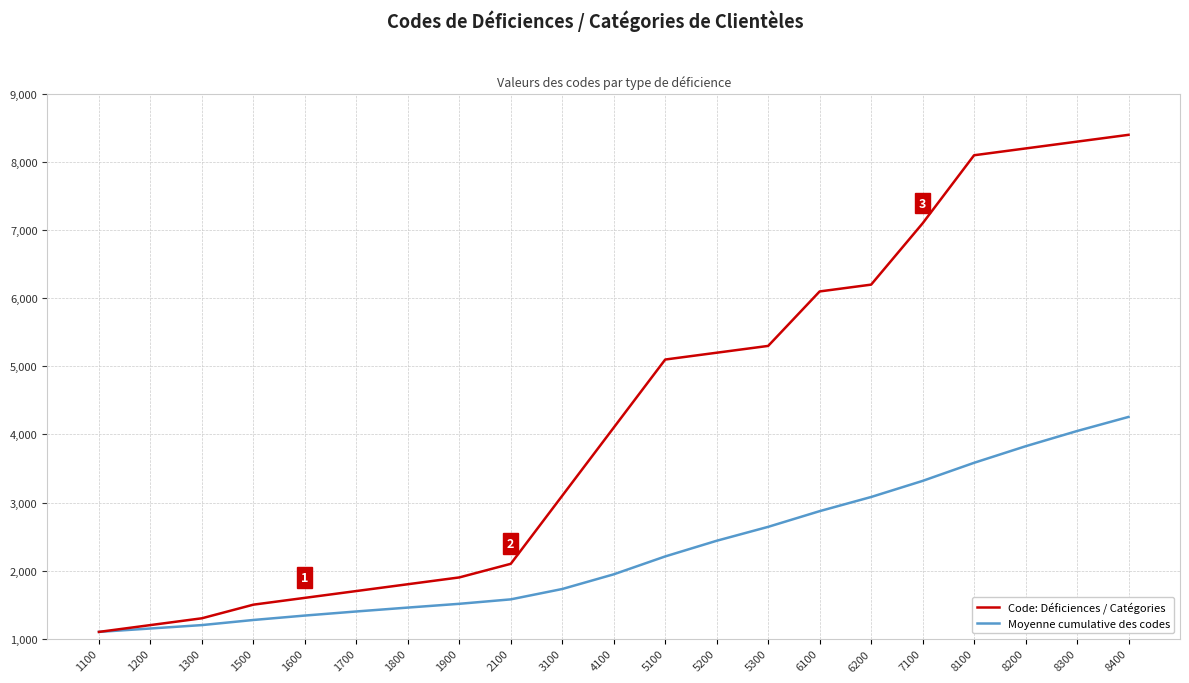

The value of Code: Déficiences / Catégories at 1100 is 746.3. True or false?

False